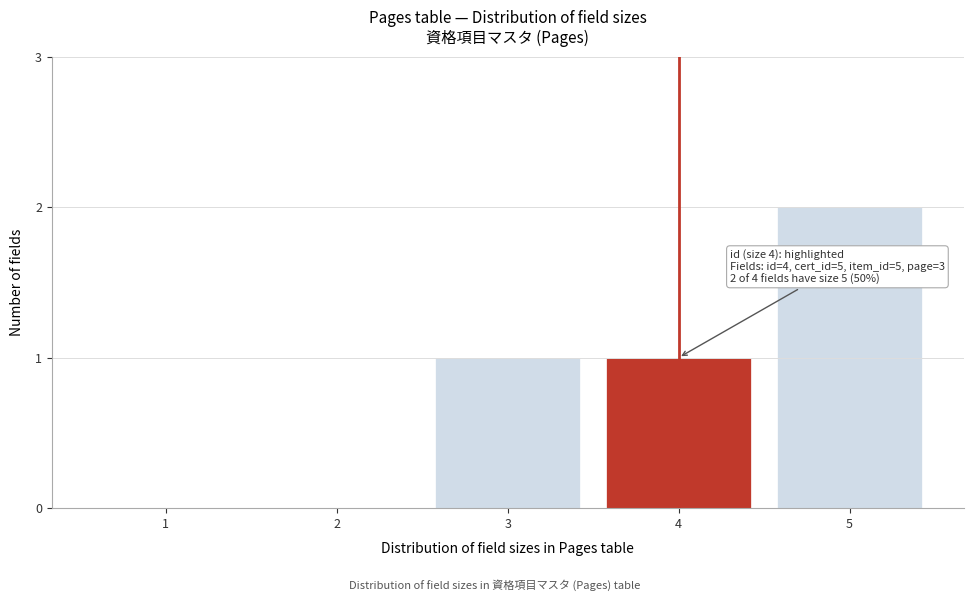

At which category does the chart reach its peak across all series?

5